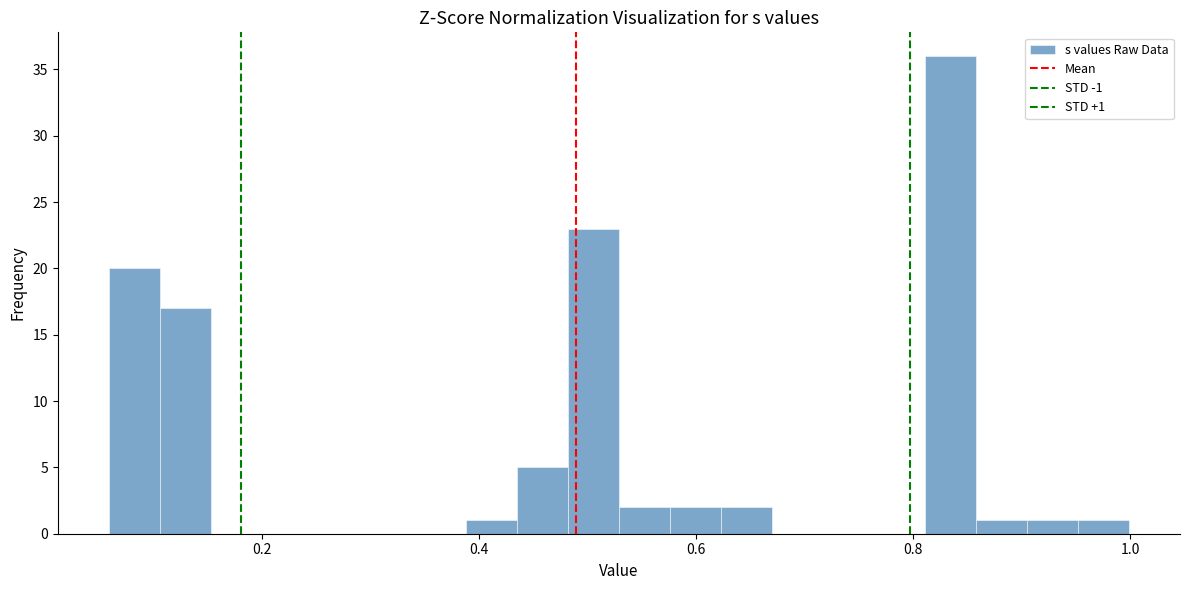

Read against the x-axis, roughly where is the centre of the tallest bar?

0.84